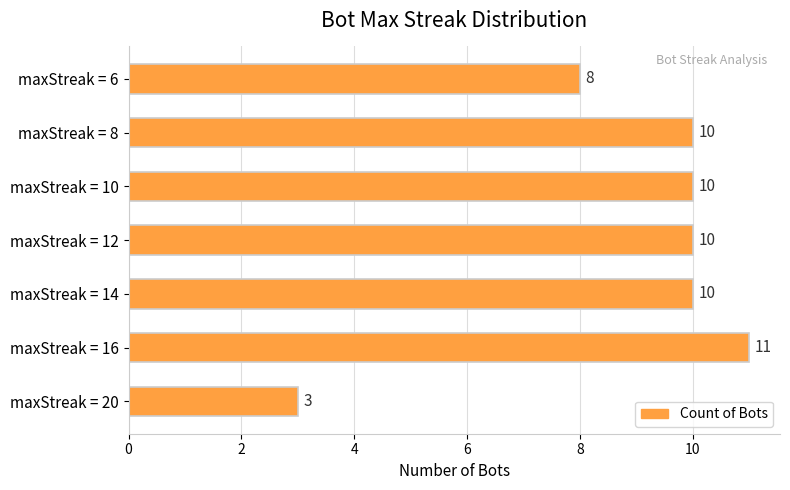

Between maxStreak = 20 and maxStreak = 12, which is larger?

maxStreak = 12